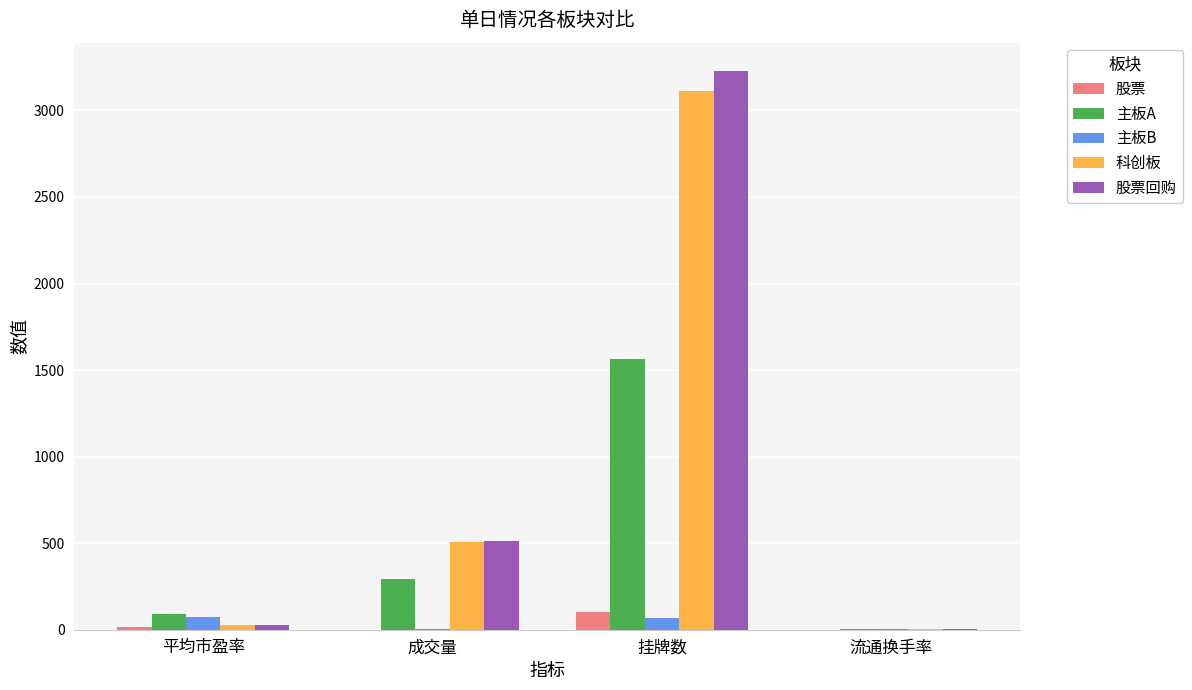

Is it true that 主板A equals 88.8 at 平均市盈率?

True